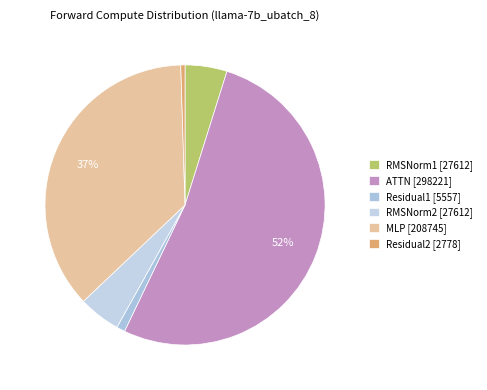

To the nearest percent, what is the combined percentage of MLP and Residual2?

37%